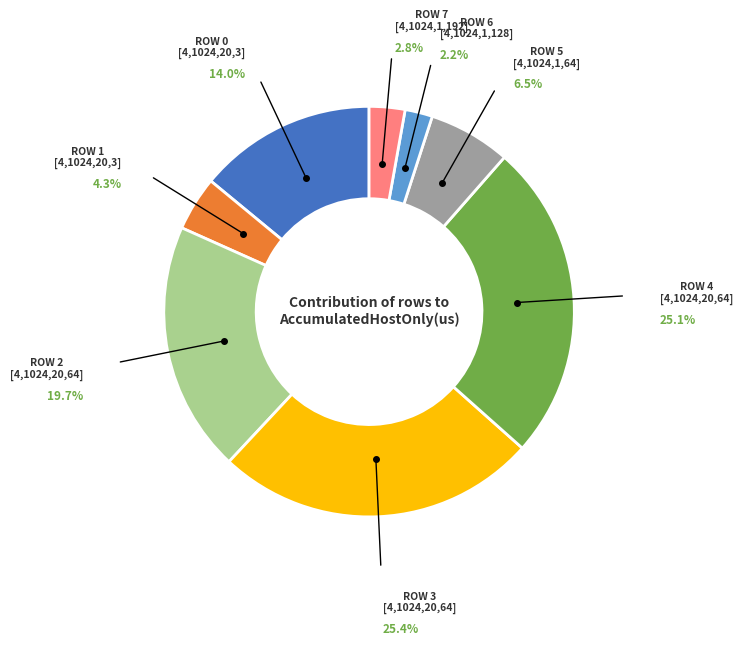

Does any single category account for the majority?

No